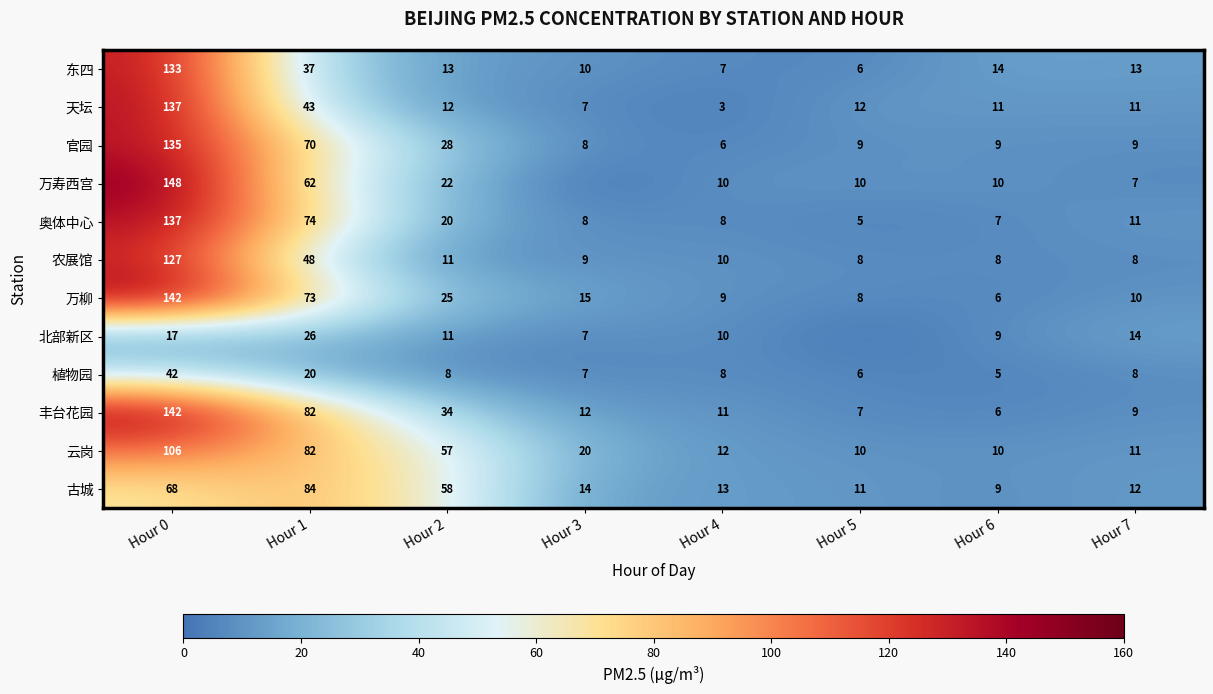

The 植物园 series shows 8 at Hour 6. True or false?

False